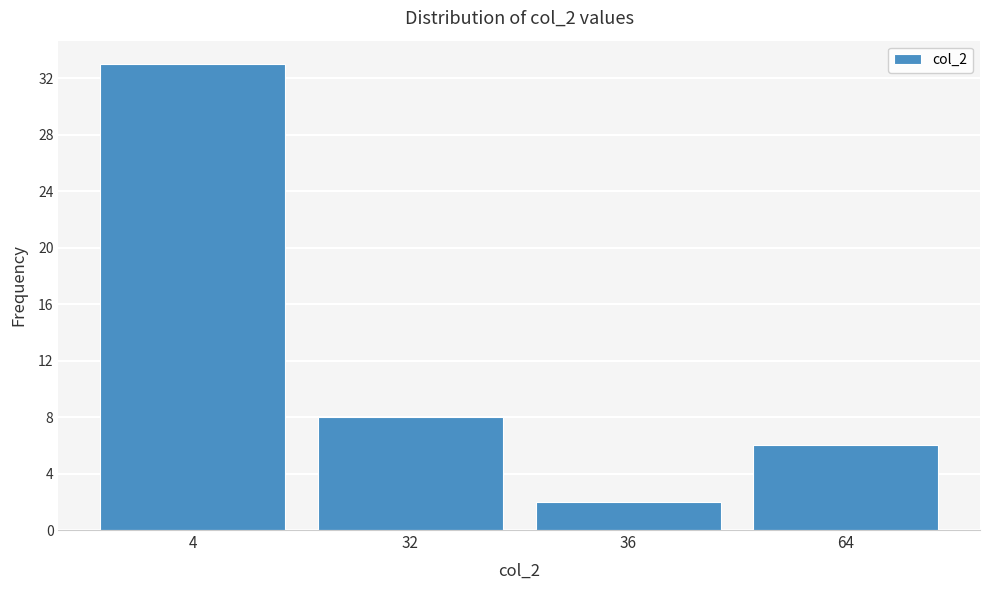

Reading left to right, extract all data points from this chart.

4=33	32=8	36=2	64=6